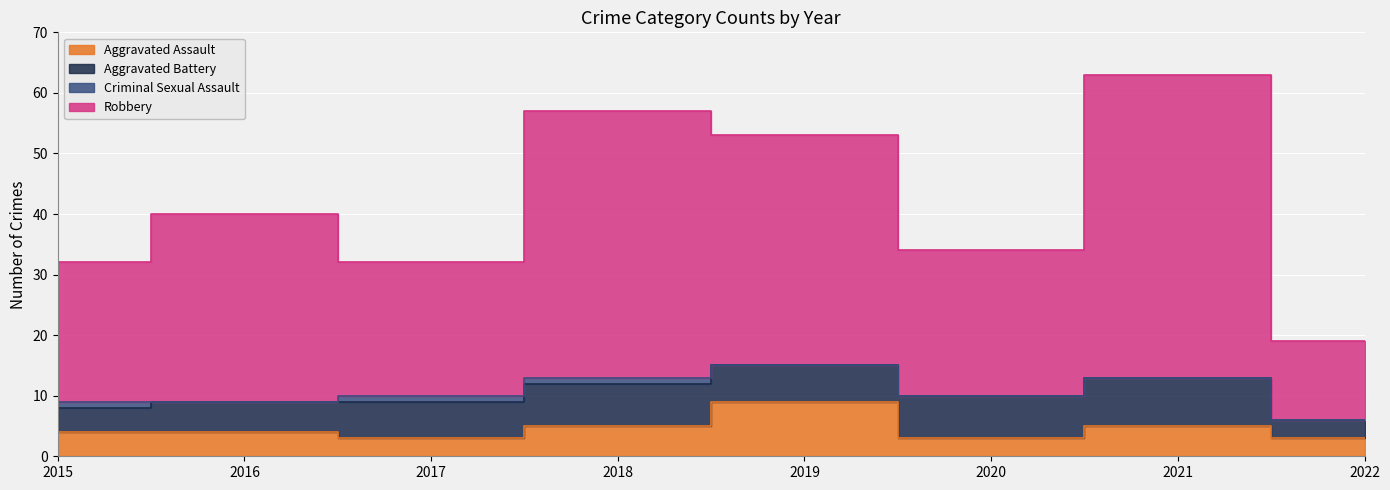

Between 2021 and 2020, which is larger?

2021